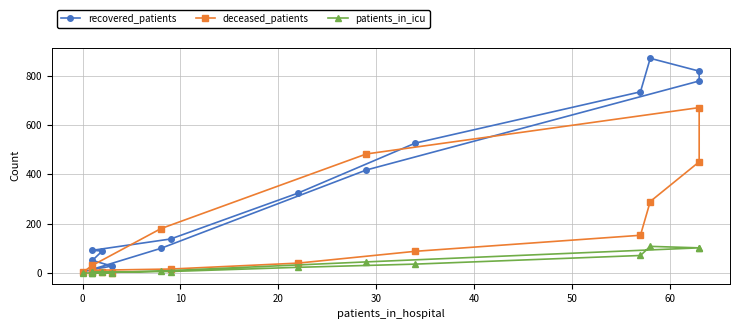

Reading right to left, extract all data points from this chart.

recovered_patients: 3	15	100	418	779	819	871	735	527	324	138	92	89	51	28	14
deceased_patients: 2	31	180	483	671	451	290	153	88	40	16	11	3	3	0	2
patients_in_icu: 0	0	8	45	102	102	108	71	36	23	6	4	2	3	0	0